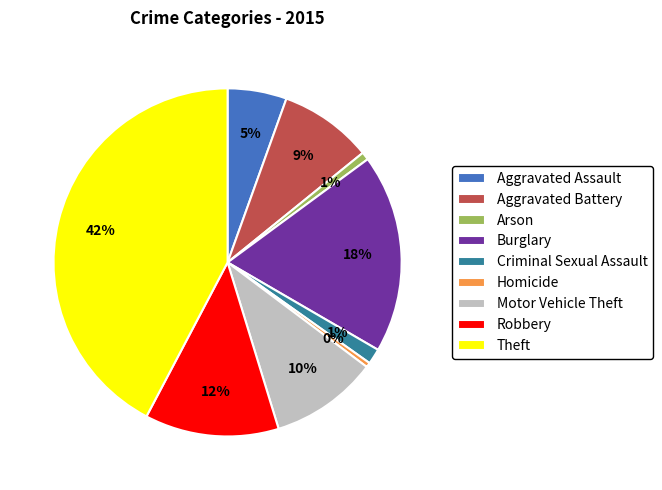

Do Robbery and Theft together represent more than half of the pie?

Yes